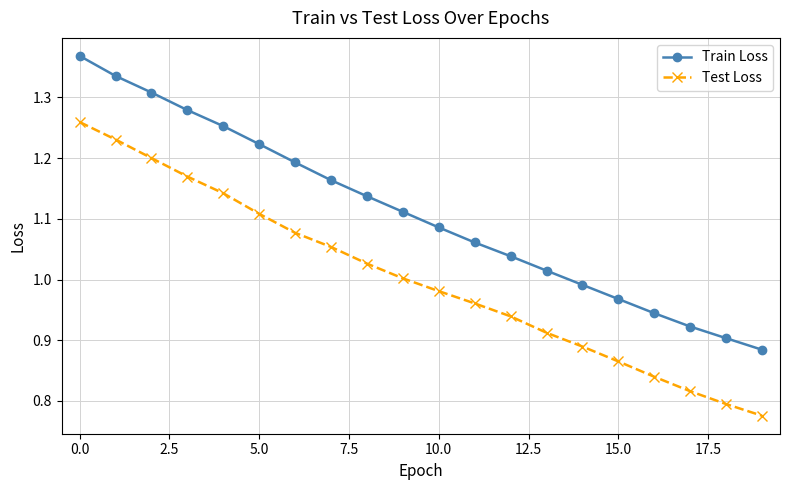

List the series in order of their overall mean, highest first.

Train Loss, Test Loss